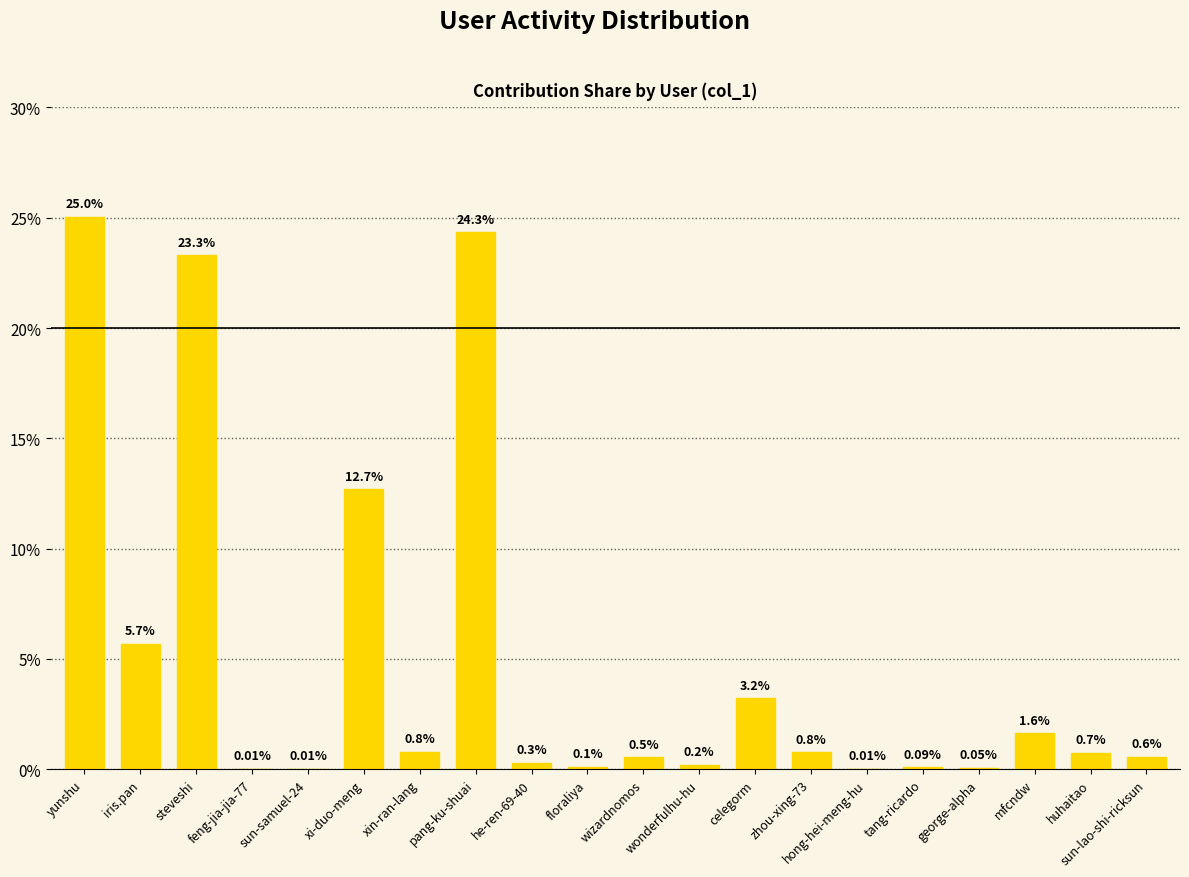

What is the sum of the values at wizardnomos and xin-ran-lang?

1.3